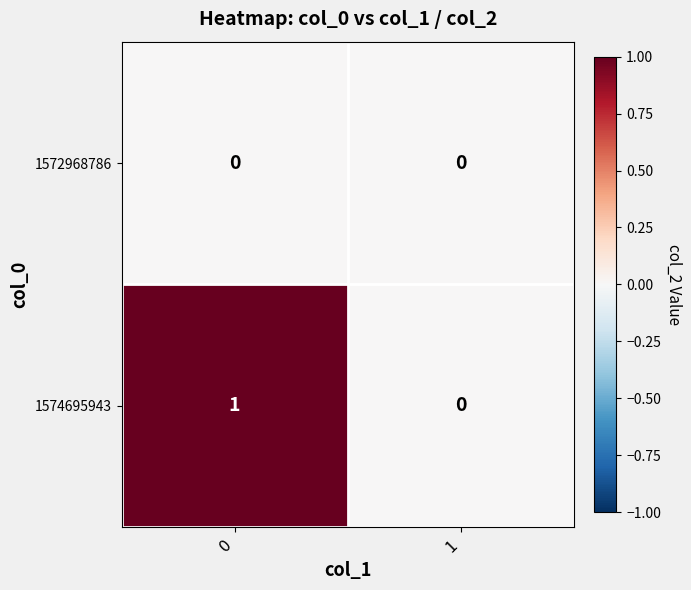

Is the value of 1574695943 at 0 greater than the value of 1572968786 at 0?

Yes